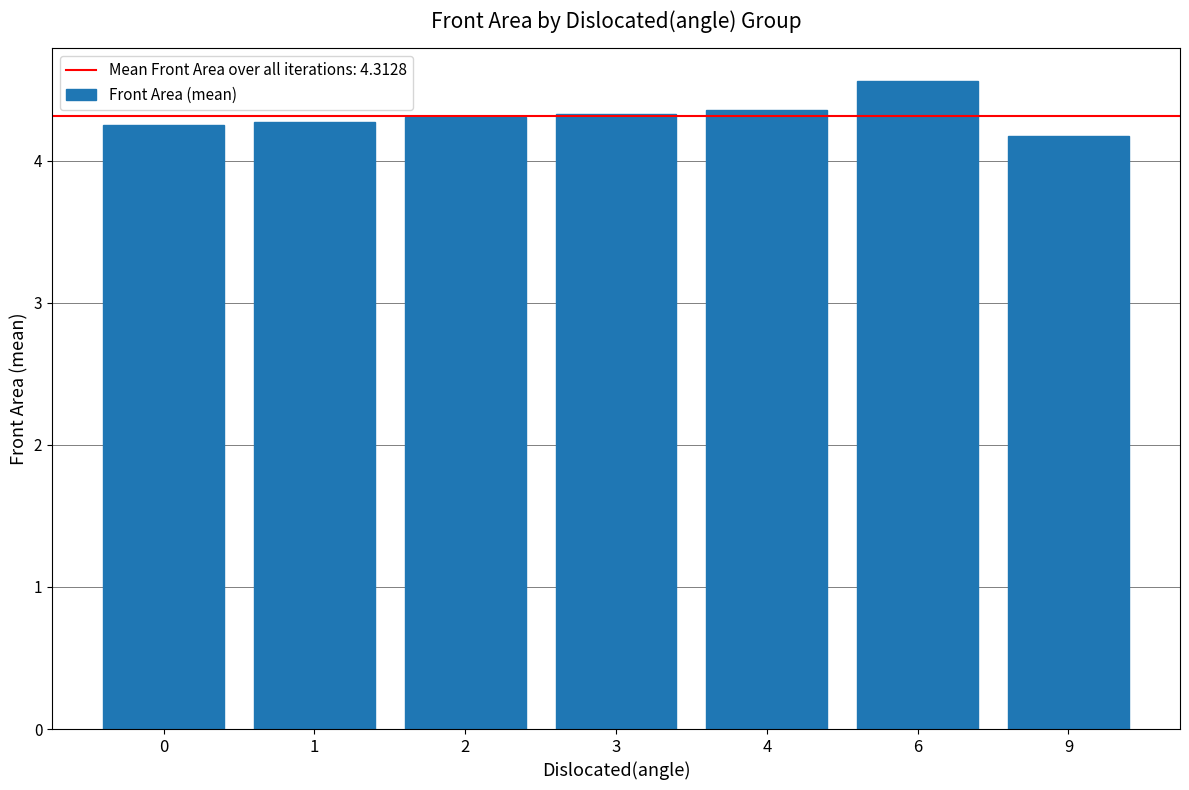

How many data points does each series have?

7